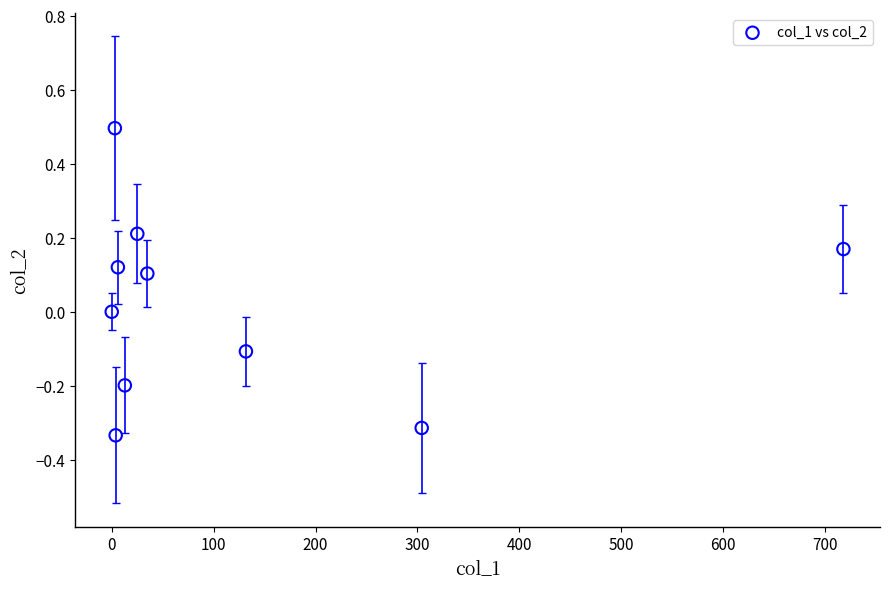

What is the average X value?

124.0